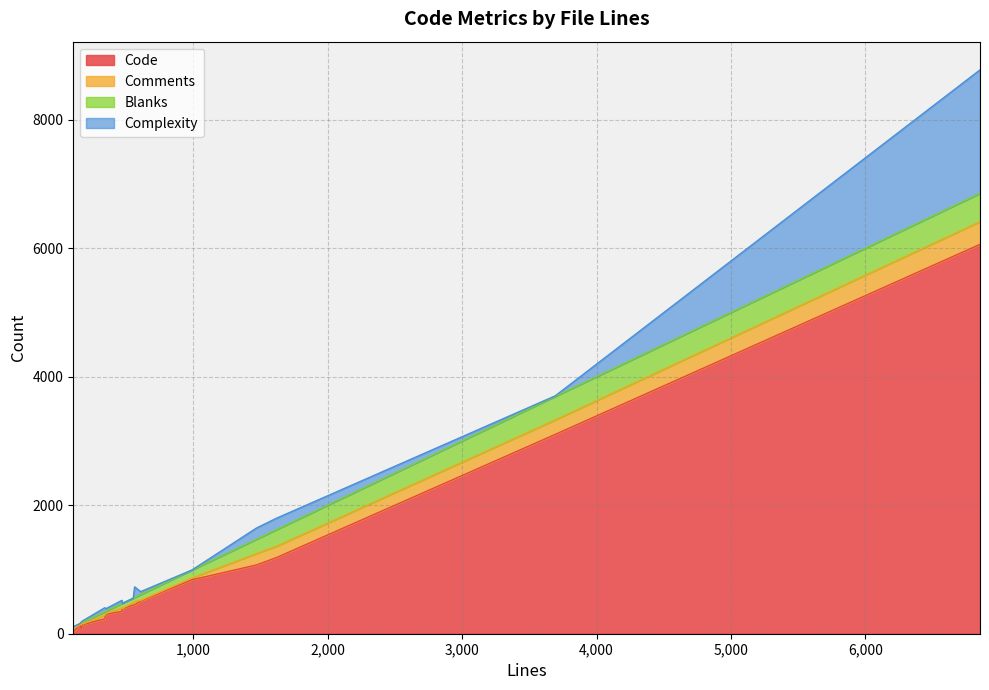

What is the total value across all series at 564?

729